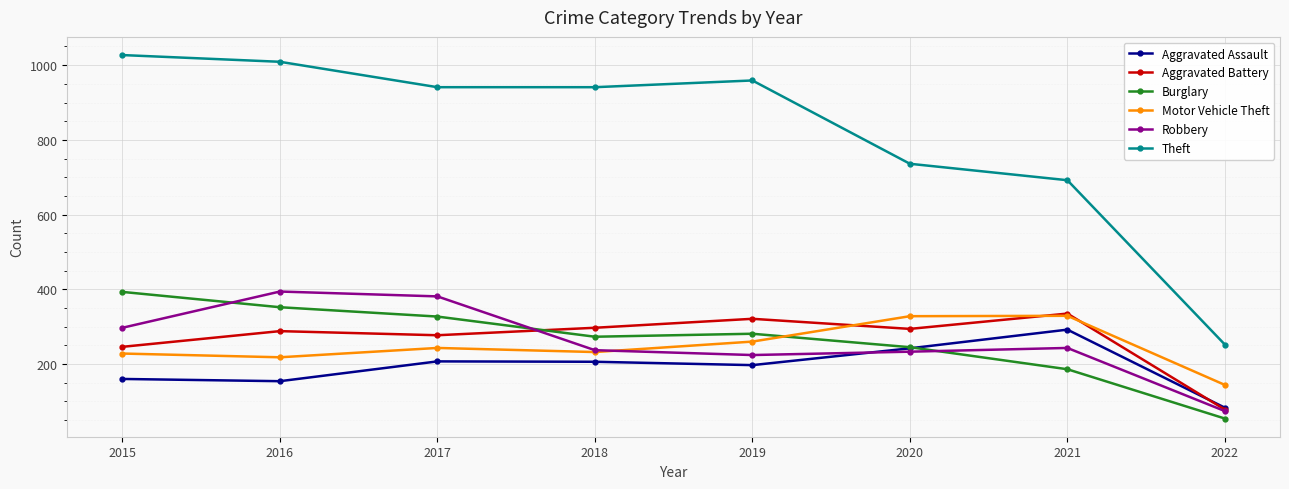

True or false: Motor Vehicle Theft has more than 0 points higher than both neighbors.

True